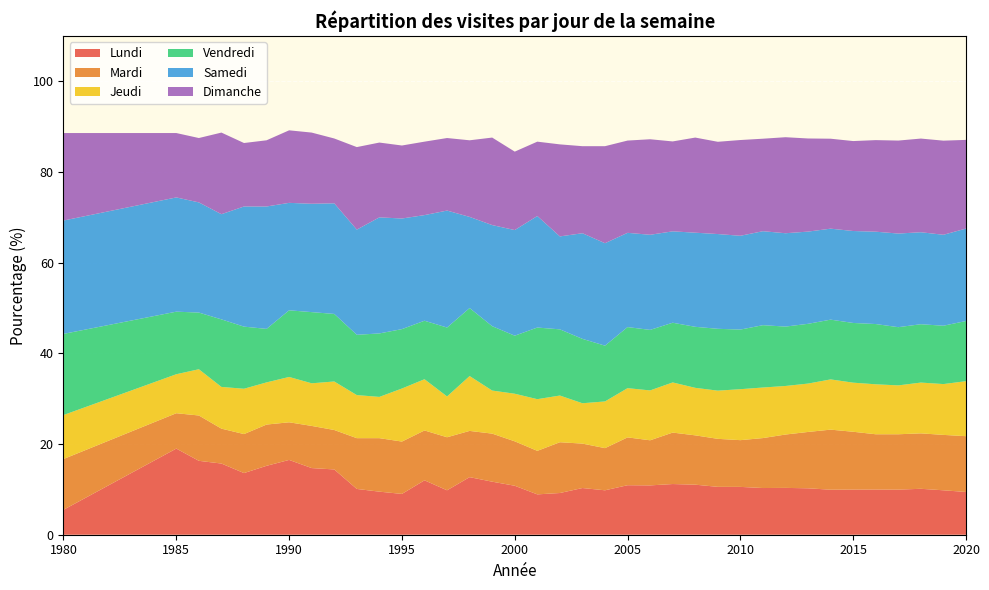

Reading left to right, transcribe all the data shown in this chart.

Lundi: 5.5	19.0	16.3	15.7	13.6	15.2	16.5	14.7	14.4	10.1	9.5	9.0	12.0	9.8	12.7	11.7	10.8	8.9	9.2	10.3	9.8	10.9	10.9	11.2	11.0	10.6	10.6	10.3	10.3	10.2	9.9	10.0	10.0	9.9	10.1	9.8	9.4
Mardi: 11.2	7.8	10.0	7.7	8.6	9.1	8.3	9.3	8.7	11.2	11.8	11.6	11.0	11.7	10.2	10.6	9.8	9.6	11.2	9.8	9.3	10.6	9.9	11.3	10.9	10.6	10.3	11.0	11.8	12.4	13.2	12.8	12.2	12.2	12.2	12.2	12.3
Jeudi: 9.7	8.6	10.2	9.2	10.0	9.3	10.0	9.4	10.7	9.5	9.1	11.7	11.3	9.0	12.1	9.5	10.5	11.4	10.3	8.9	10.3	10.9	11.0	11.1	10.5	10.6	11.2	11.2	10.7	10.7	11.1	10.8	11.0	10.8	11.2	11.2	12.1
Vendredi: 17.9	13.8	12.5	14.9	13.7	11.8	14.7	15.7	14.9	13.3	14.0	13.1	12.9	15.2	15.0	14.2	12.8	15.8	14.6	14.2	12.3	13.5	13.3	13.2	13.5	13.6	13.2	13.8	13.1	13.2	13.2	13.2	13.3	12.8	12.9	12.9	13.3
Samedi: 25.0	25.2	24.3	23.2	26.5	27.0	23.7	23.9	24.4	23.2	25.6	24.4	23.3	25.8	20.1	22.3	23.3	24.6	20.5	23.3	22.6	20.8	21.0	20.2	20.8	20.9	20.7	20.7	20.6	20.3	20.1	20.3	20.4	20.6	20.3	20.1	20.4
Dimanche: 19.3	14.2	14.2	18.0	14.0	14.6	16.0	15.7	14.3	18.2	16.5	16.1	16.2	16.0	16.9	19.3	17.3	16.4	20.3	19.2	21.4	20.4	21.1	19.8	21.0	20.4	21.1	20.4	21.2	20.5	19.8	19.8	20.2	20.5	20.7	20.8	19.6